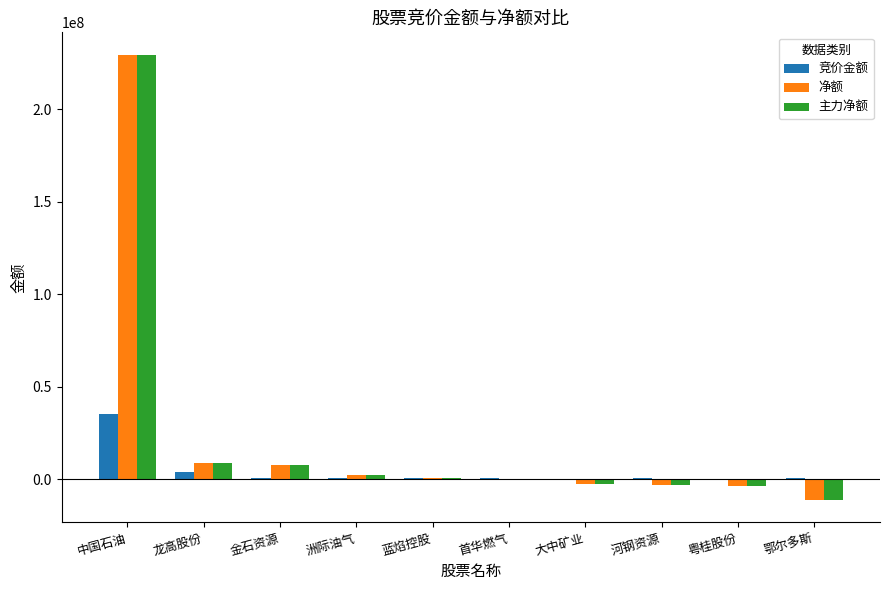

How many categories are shown in the chart?

10